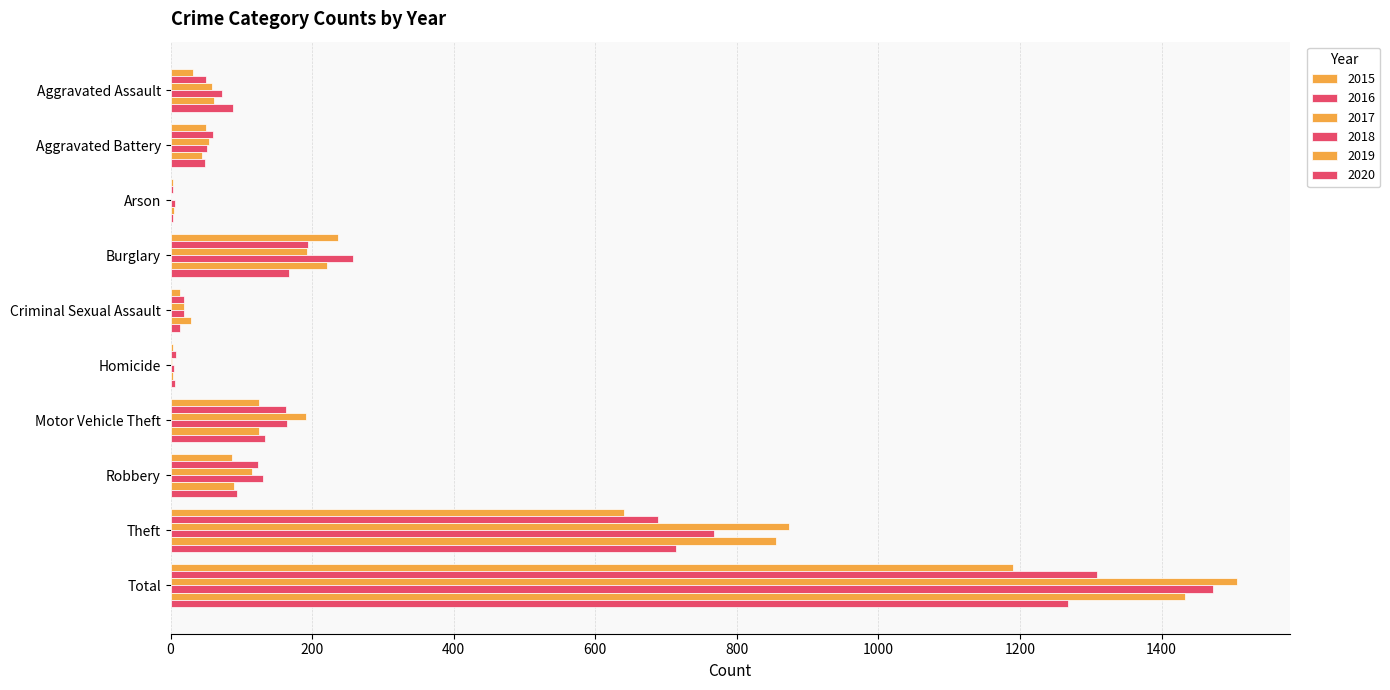

How many series are shown in this chart?

6